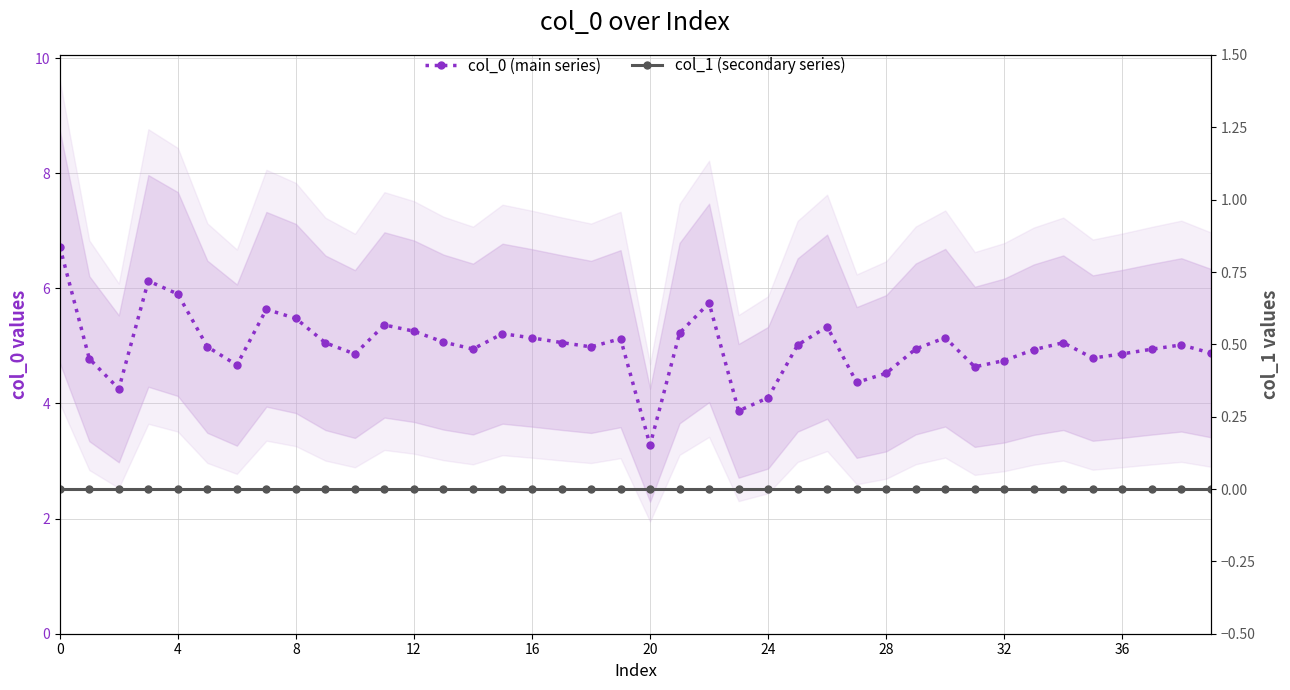

True or false: col_1 (secondary series) has more than 0 interior local peaks.

False